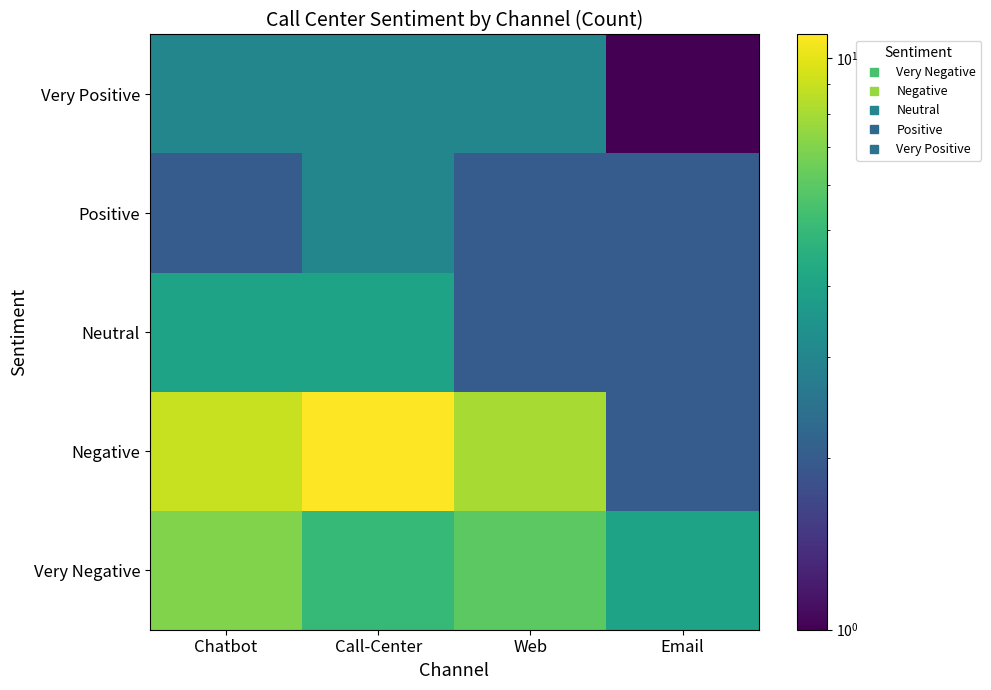

Which has a higher value, Call-Center or Email?

Call-Center